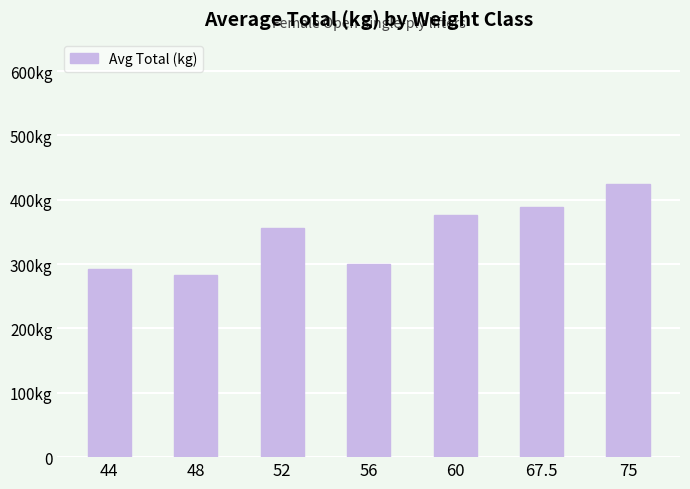

What is the difference between the maximum and second lowest values?

132.5